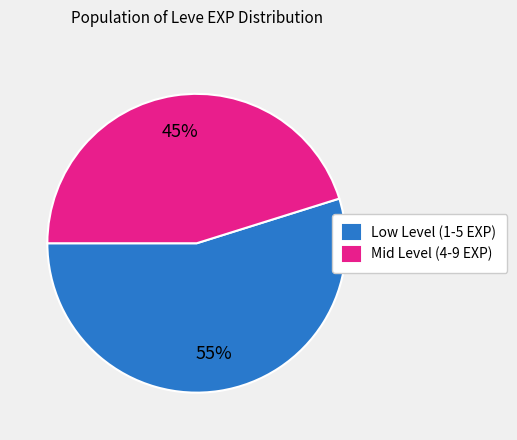

Rank the categories by value from highest to lowest.

Low Level (1-5 EXP), Mid Level (4-9 EXP)